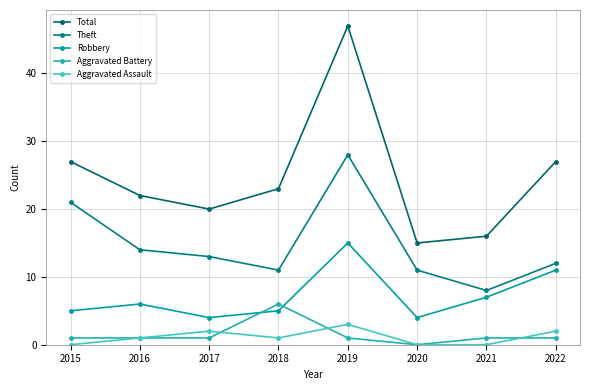

How many data points does each series have?

8